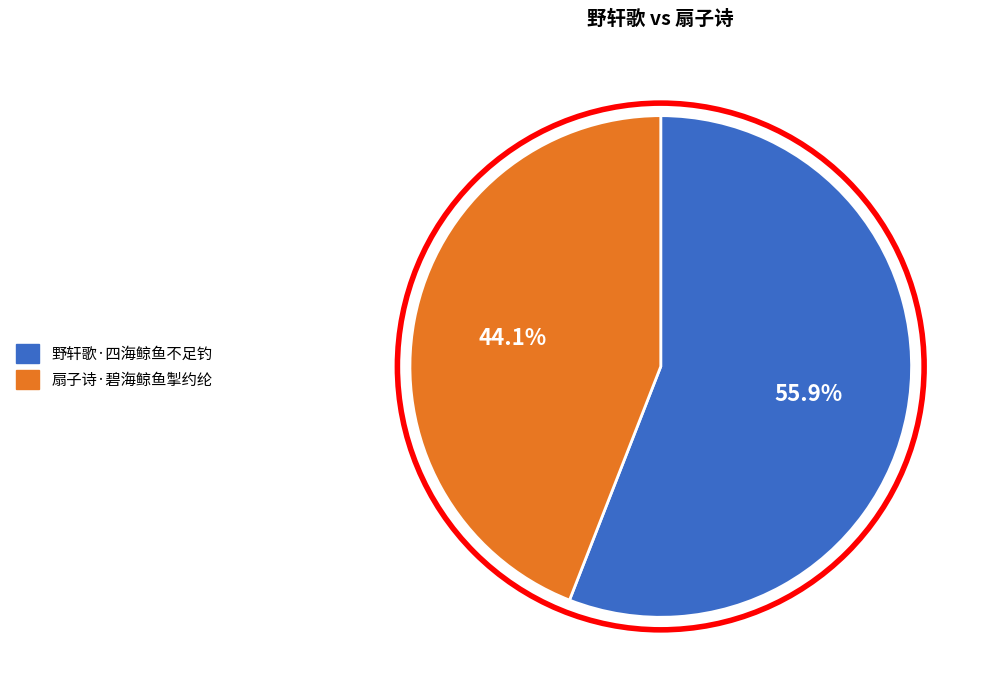

Which has a higher value, 野轩歌·四海鲸鱼不足钓 or 扇子诗·碧海鲸鱼掣约纶?

野轩歌·四海鲸鱼不足钓